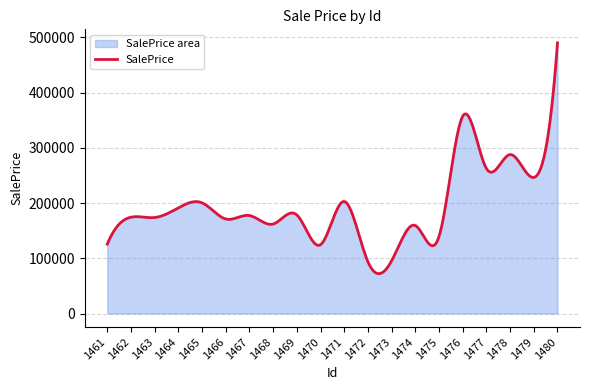

Reading left to right, transcribe all the data shown in this chart.

1461=125659.4	1462=174485.3	1463=173884.5	1464=191419.7	1465=200452.8	1466=171254.5	1467=177486.8	1468=162133.1	1469=178551.7	1470=124706.5	1471=202991.5	1472=93664.9	1473=95551.5	1474=159427.1	1475=139564.2	1476=357482.4	1477=262704.5	1478=287945.9	1479=246475.4	1480=490213.0